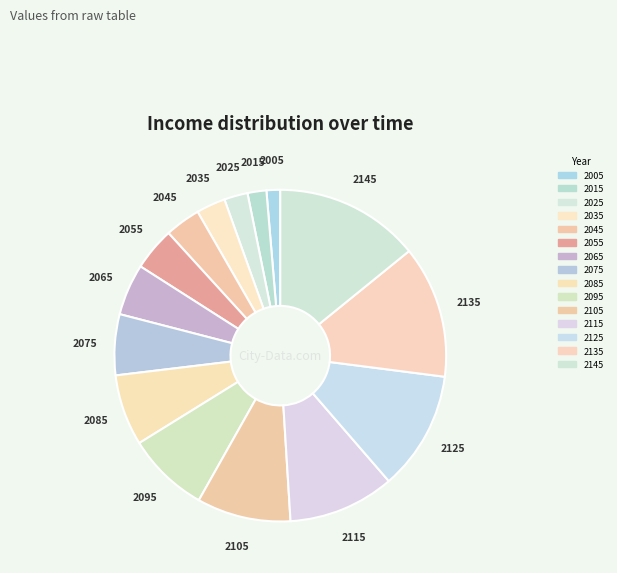

Rank the categories by value from lowest to highest.

2005, 2015, 2025, 2035, 2045, 2055, 2065, 2075, 2085, 2095, 2105, 2115, 2125, 2135, 2145